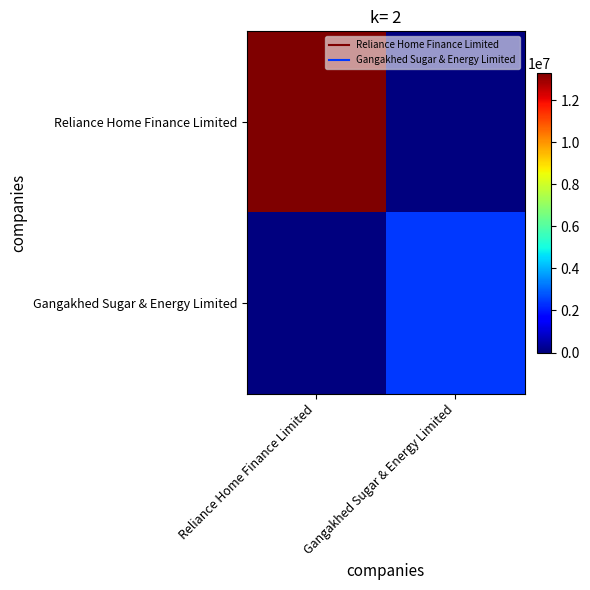

Between Gangakhed Sugar & Energy Limited and Reliance Home Finance Limited, which is larger?

Reliance Home Finance Limited